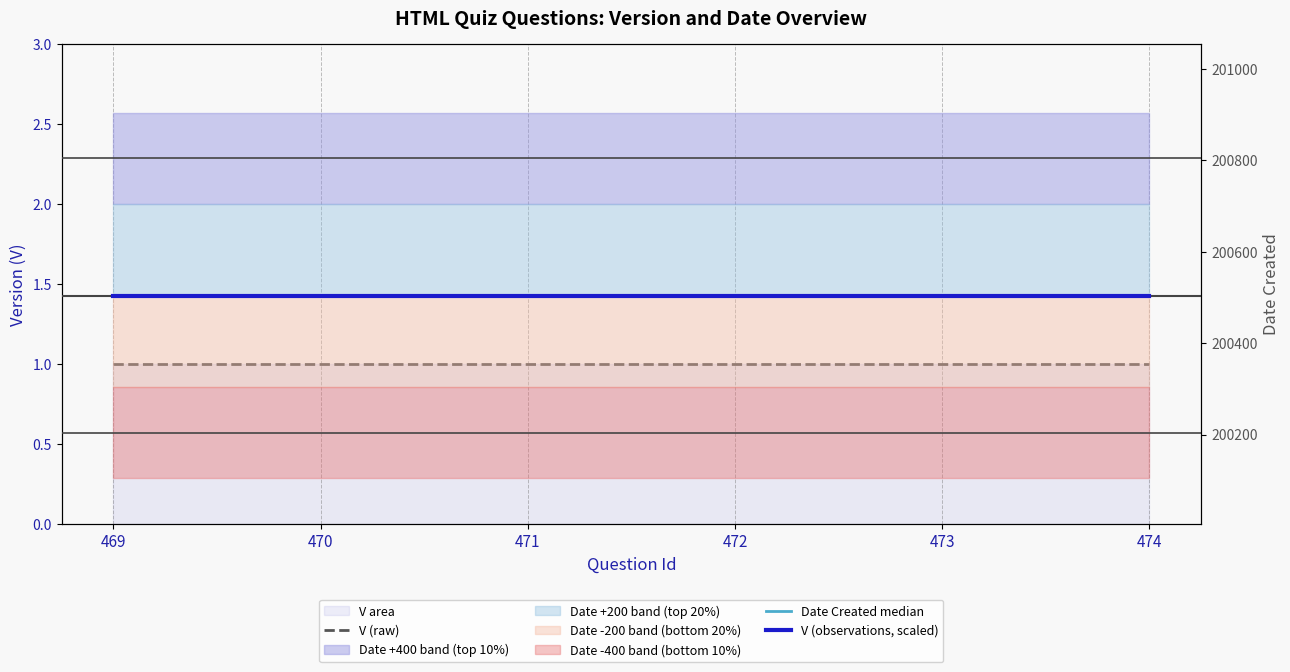

What is the maximum value for V (raw)?

1